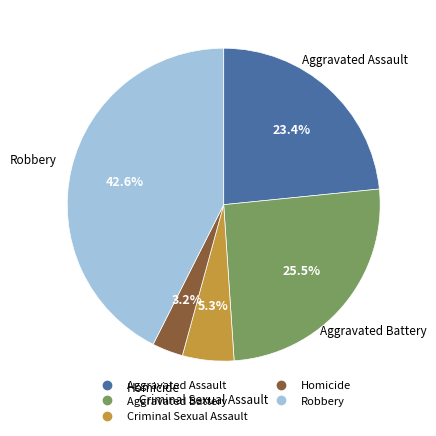

Count the number of slices in the pie.

5